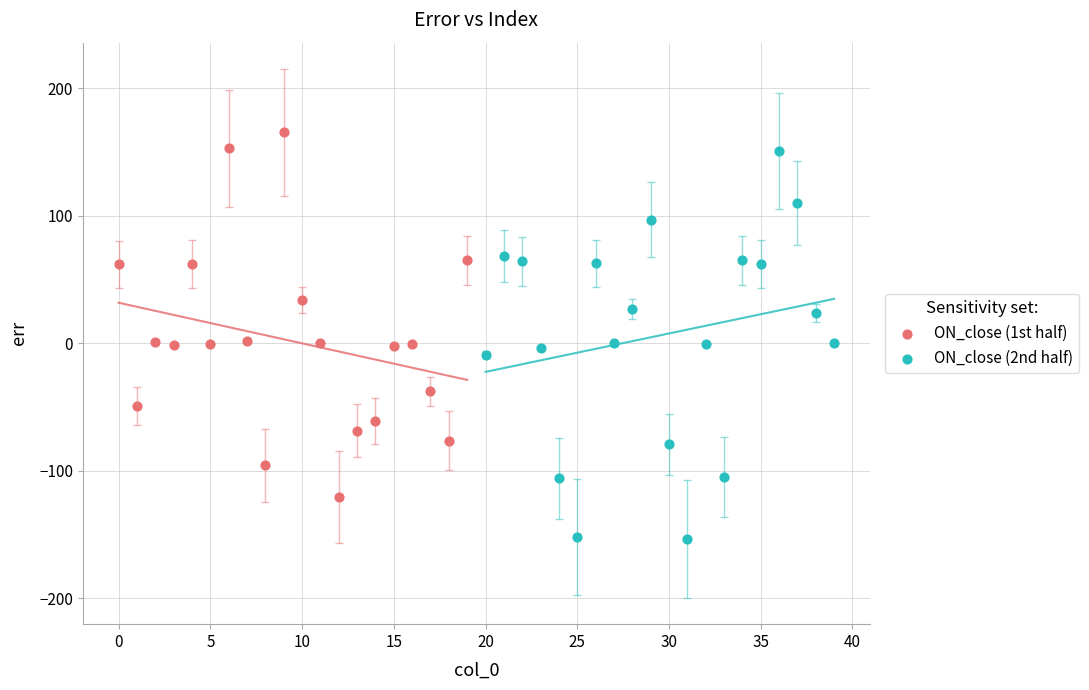

Which series reaches the maximum Y coordinate?

ON_close (1st half)